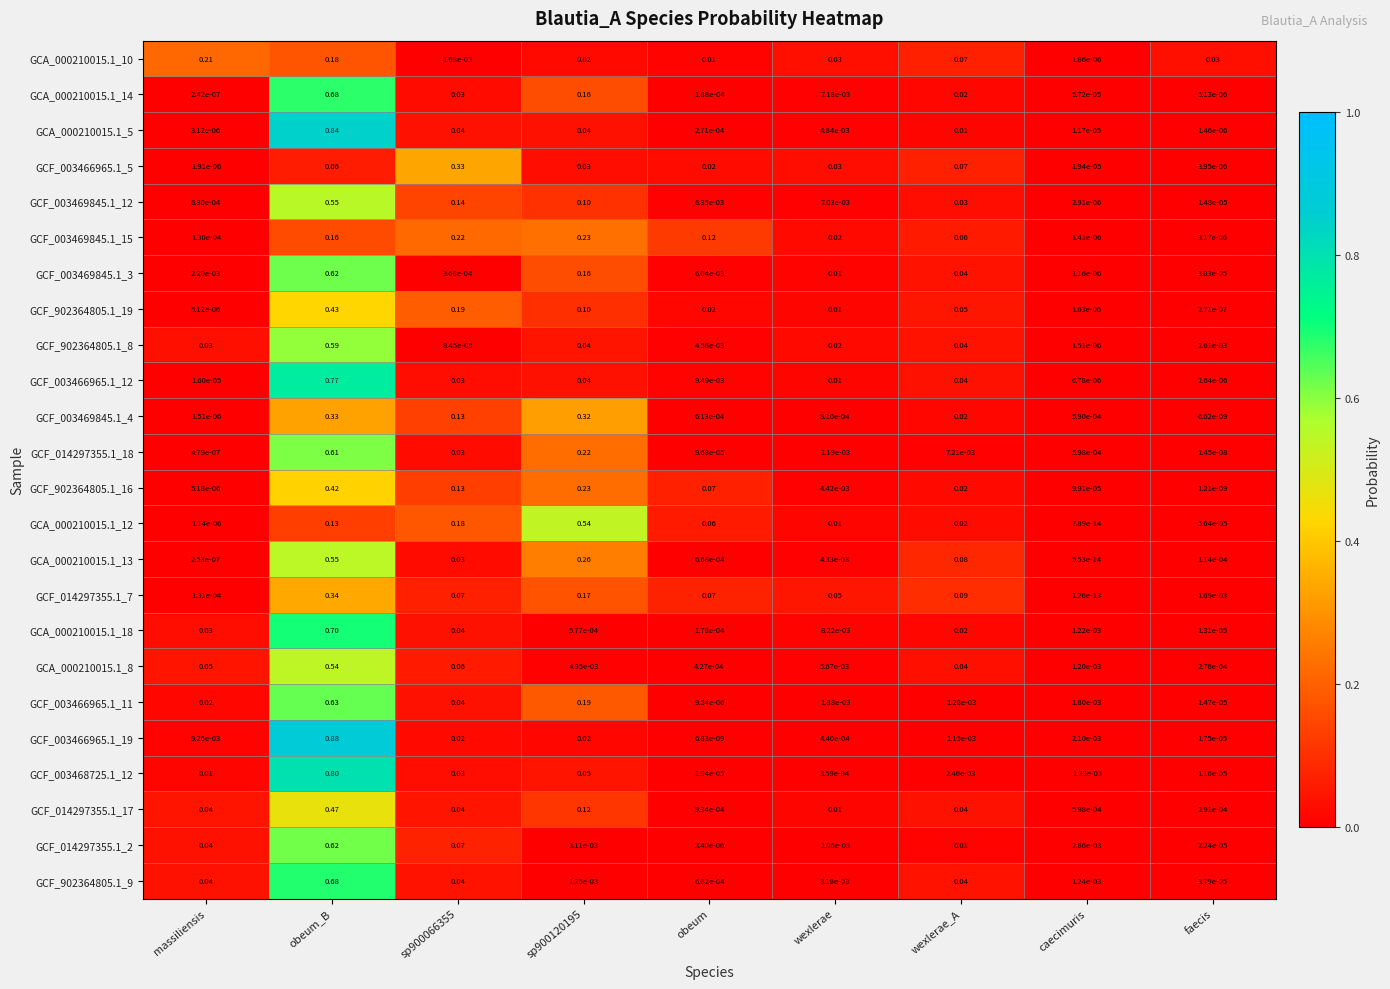

At which category does the chart reach its peak across all series?

obeum_B